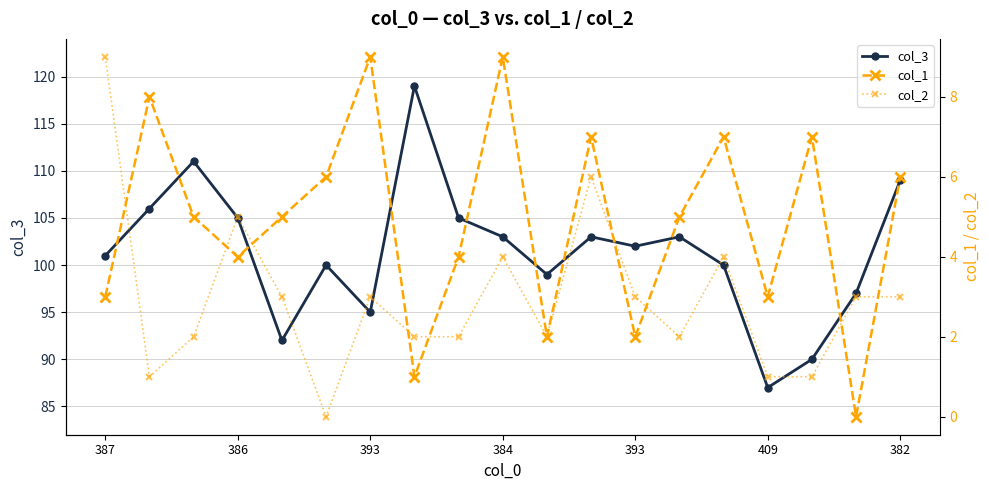

Is the value of col_3 at 393 greater than the value of col_1 at 393?

Yes